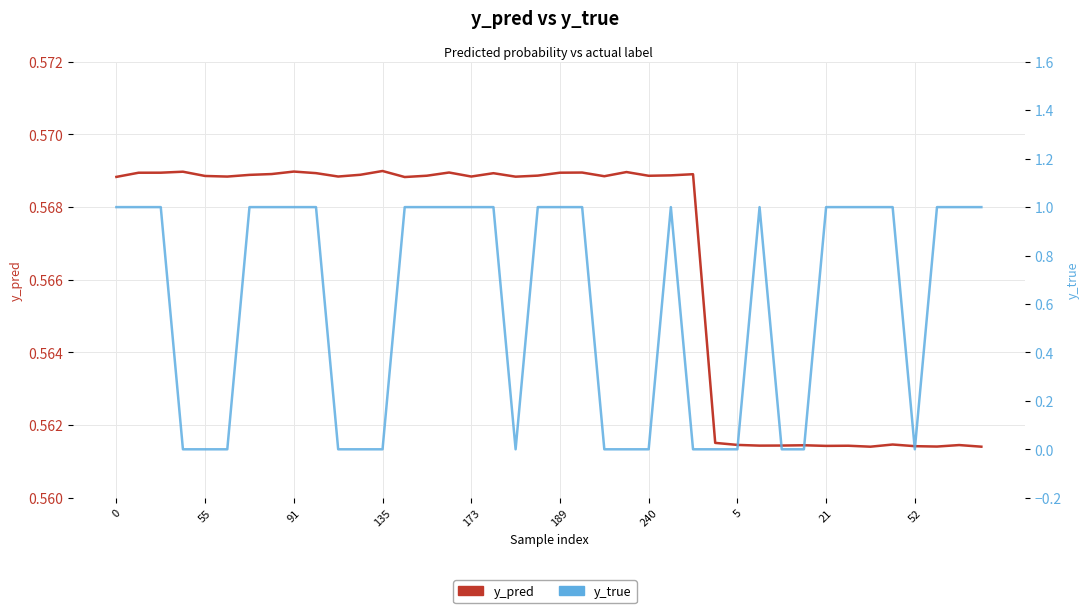

True or false: y_true has a value of 1.0 at 38.

True